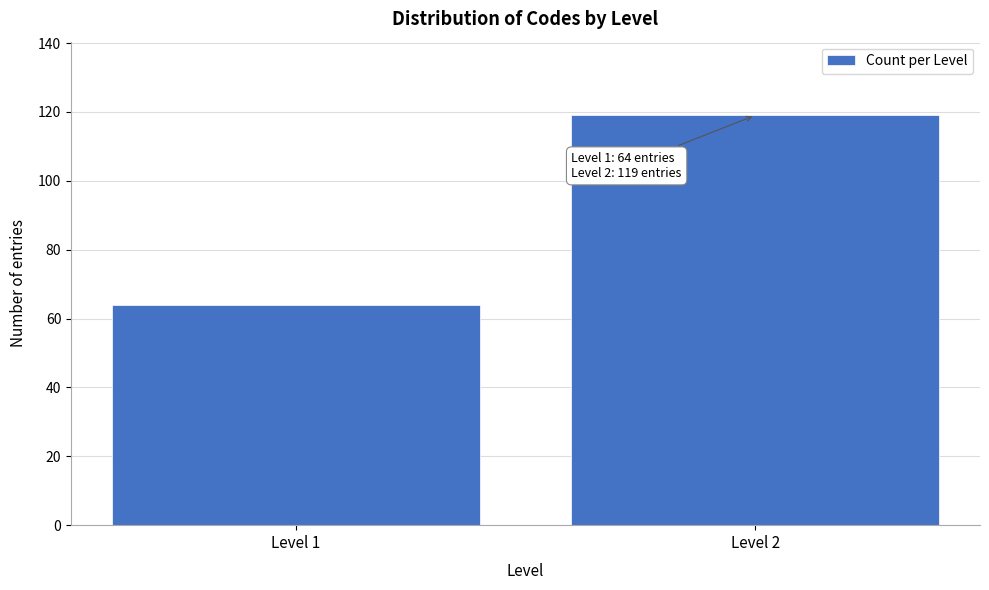

Reading right to left, transcribe all the data shown in this chart.

Level 2=119	Level 1=64